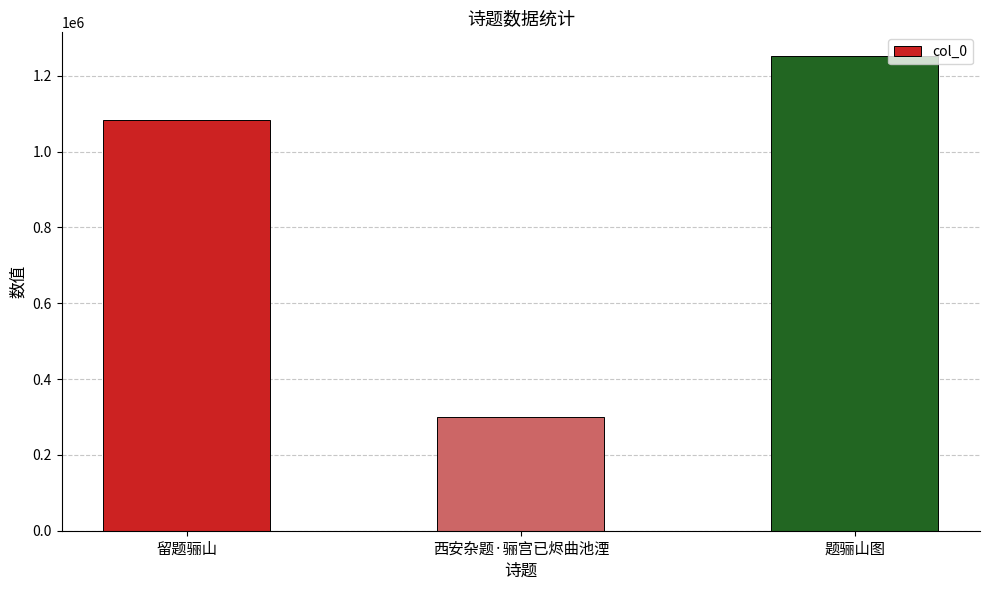

What is the difference between the values at 留题骊山 and 西安杂题·骊宫已烬曲池湮?

781062